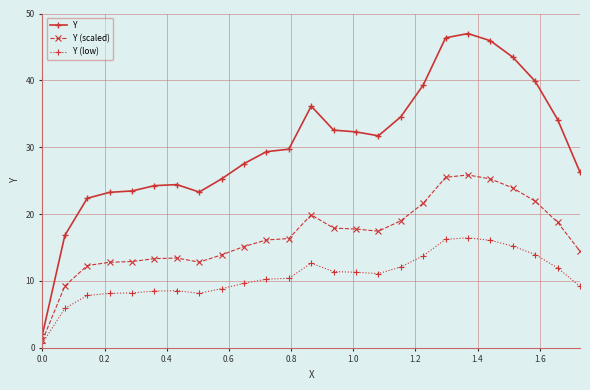

Rank the series by their average value, from lowest to highest.

Y (low), Y (scaled), Y